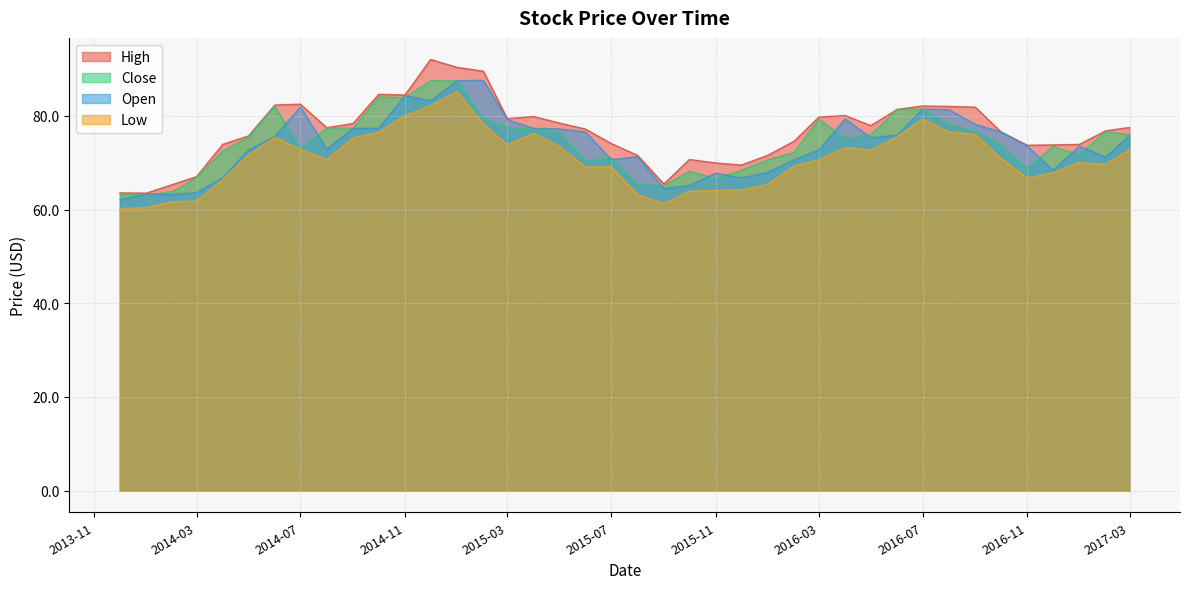

What is the label of the 23rd point from the left?

2015-10